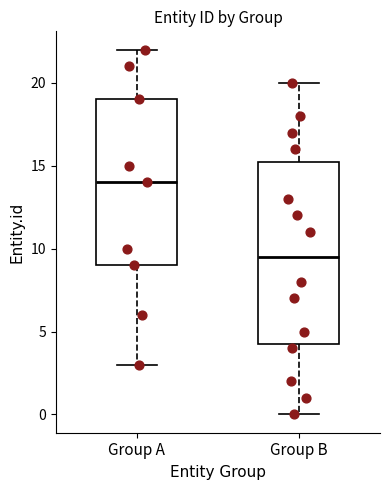

Comparing the boxes themselves (not the whiskers), which one is the tallest?

Group B